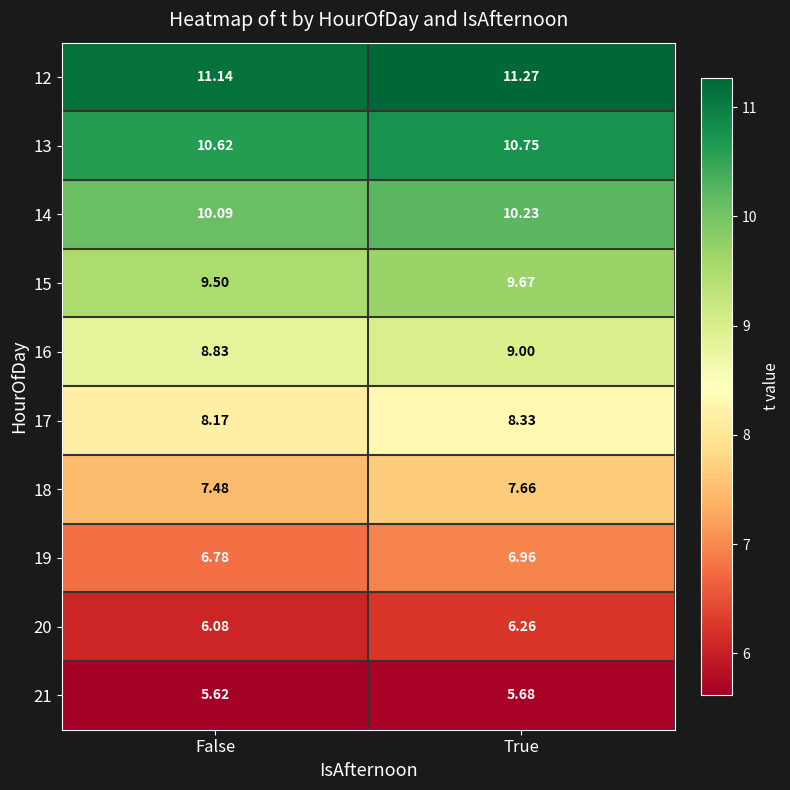

Which label corresponds to the largest value in the chart?

True